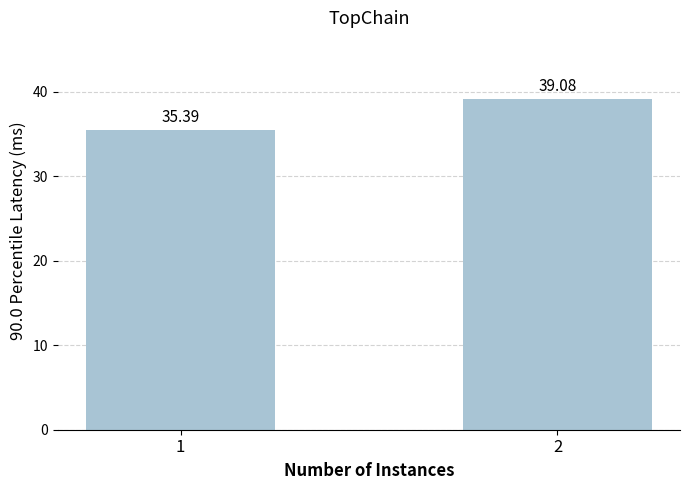

At which label does the data first exceed 39?

2